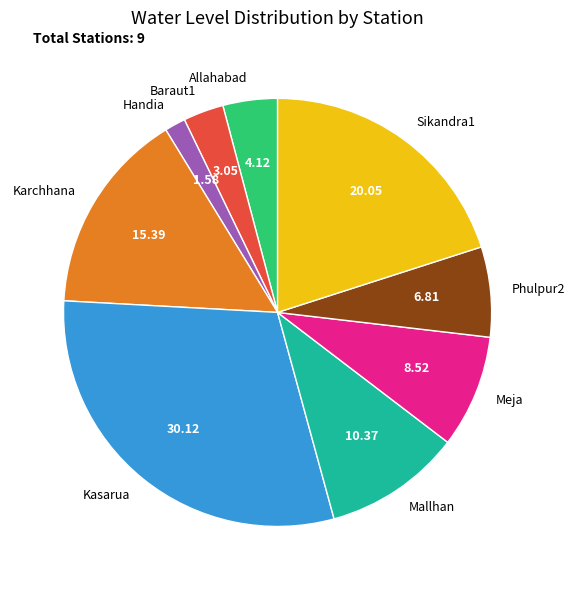

The Handia slice represents 2% of the pie. True or false?

True